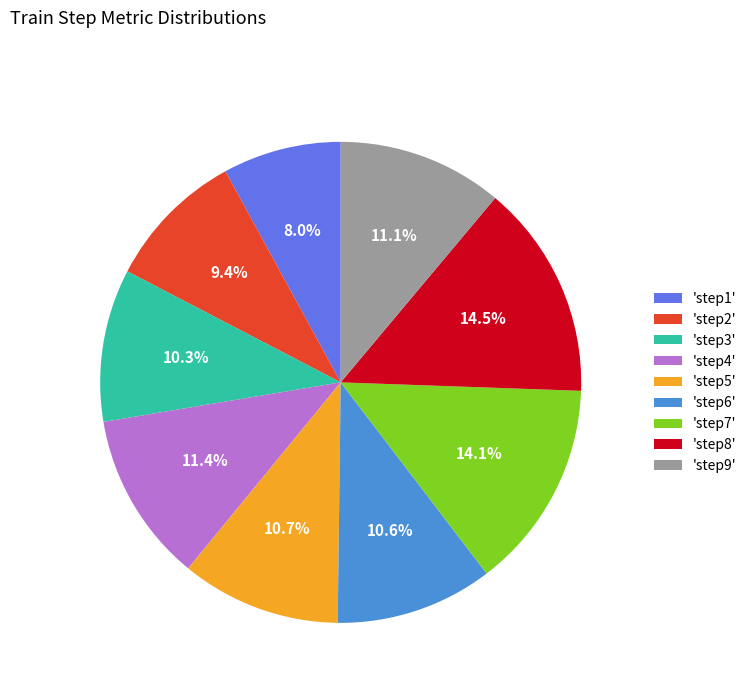

How many segments does this pie chart have?

9